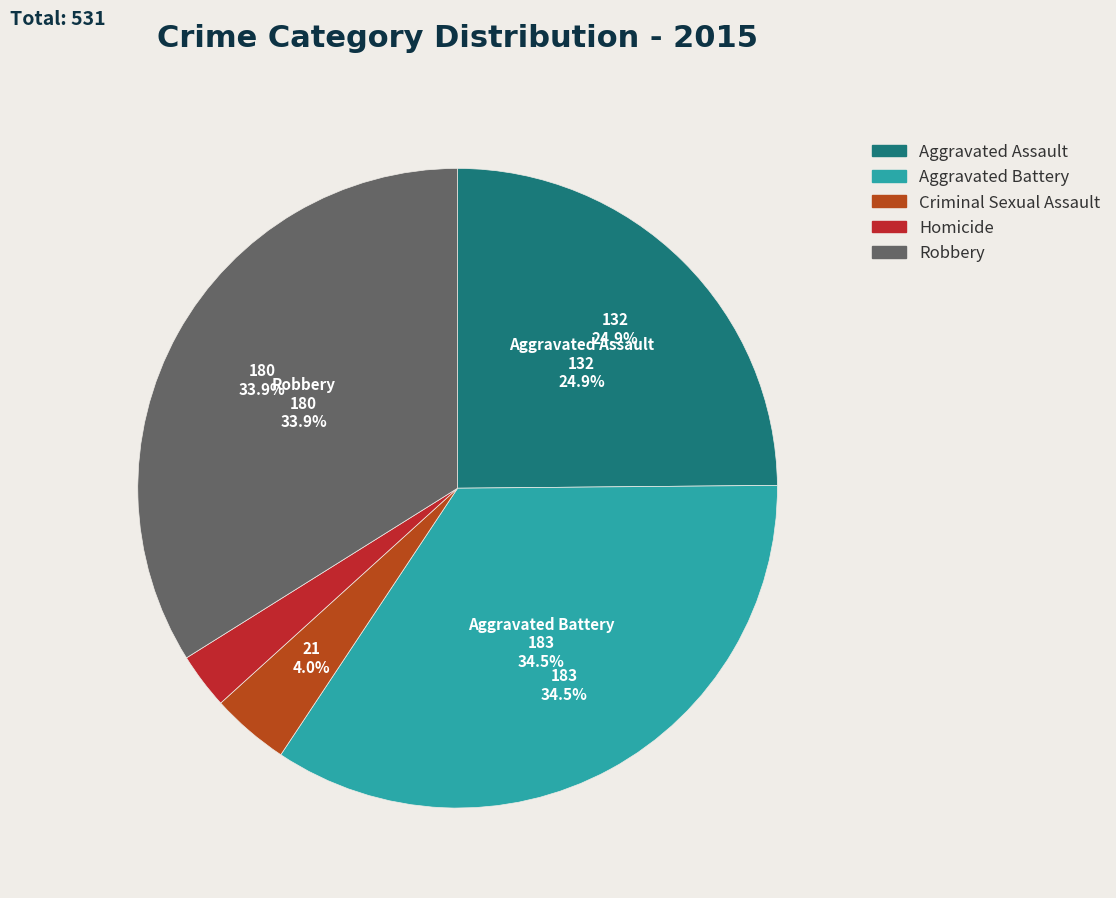

Is it true that Criminal Sexual Assault is 15% of the pie?

False